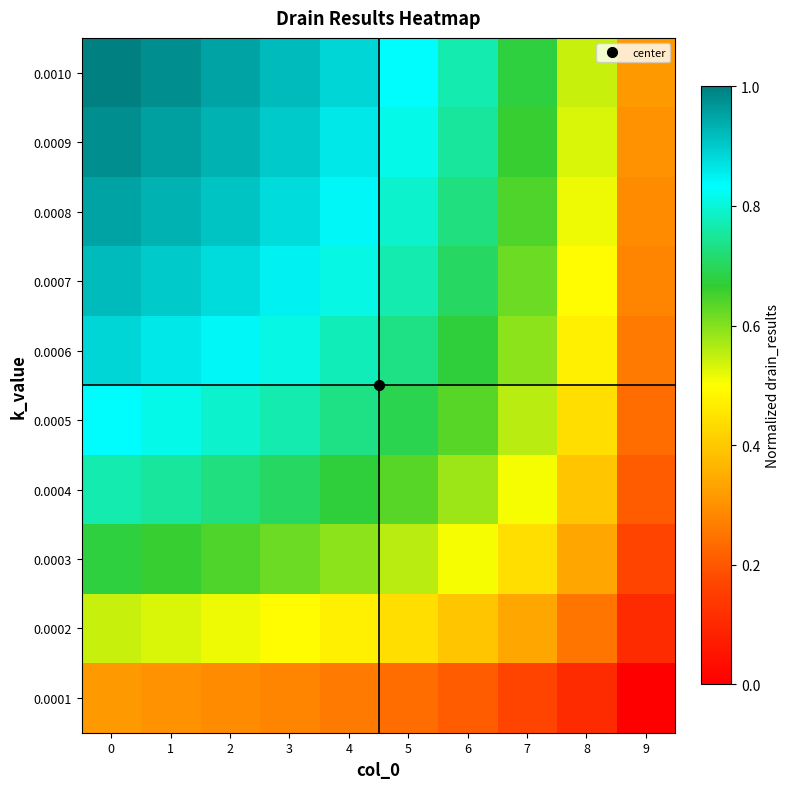

Count the number of categories in the chart.

10